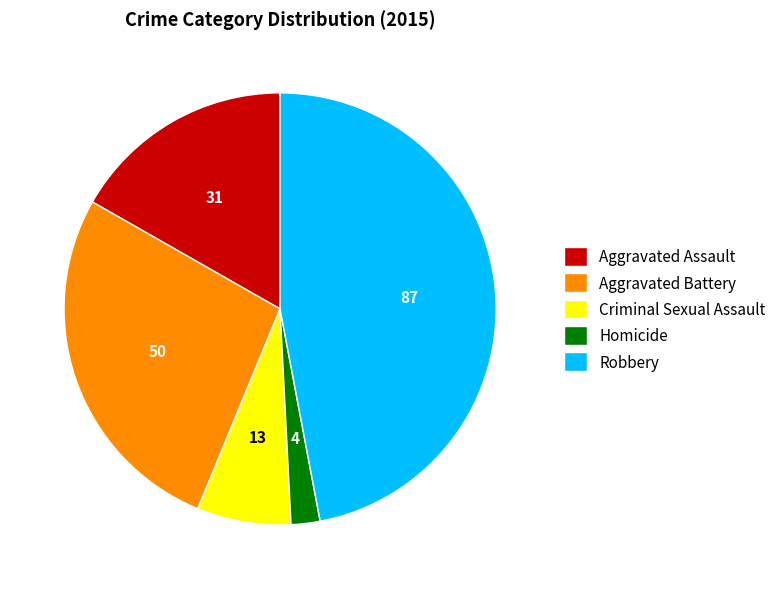

Is it true that Homicide is 2% of the pie?

True